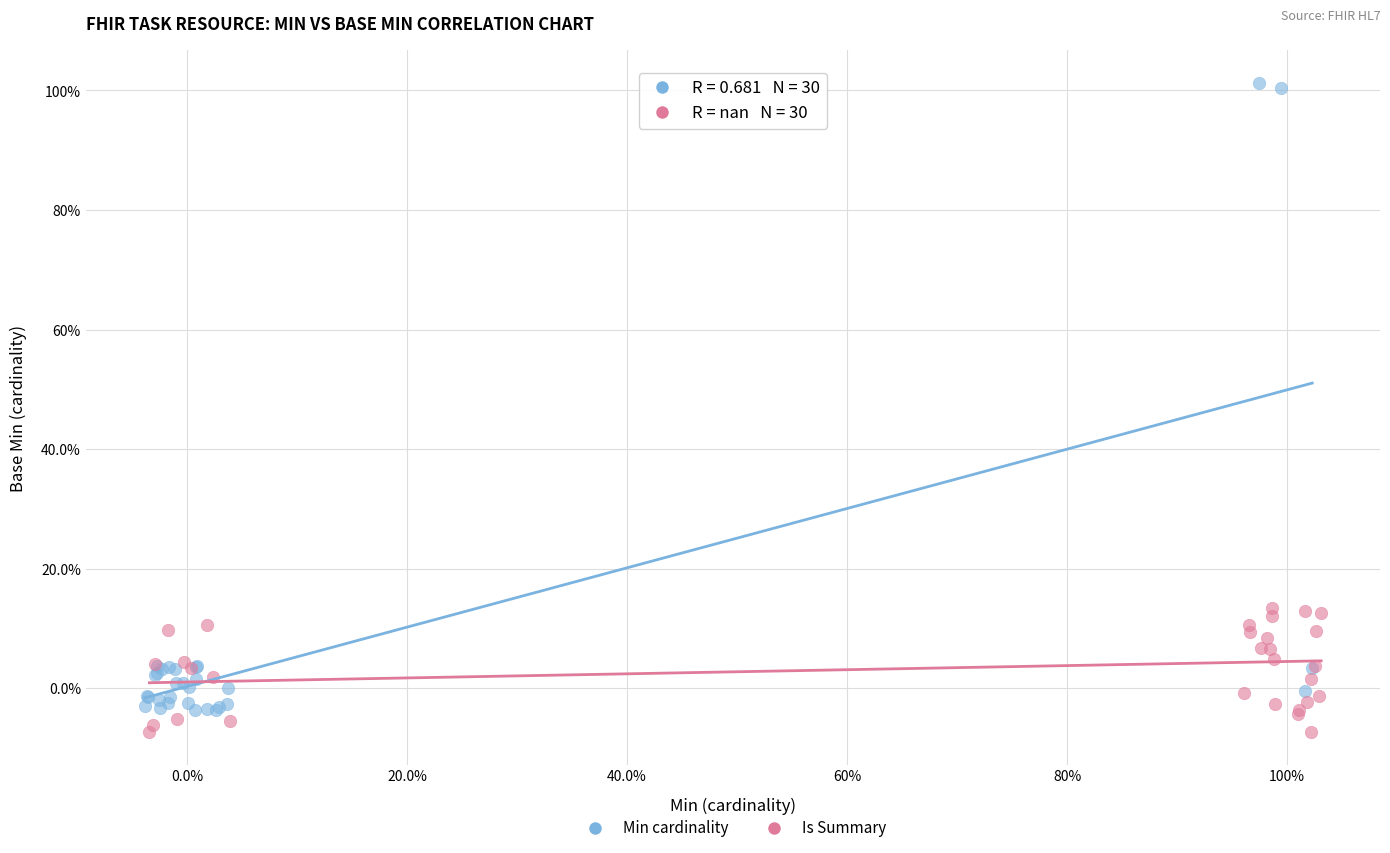

What are all the series names shown in the legend?

Min cardinality, Is Summary